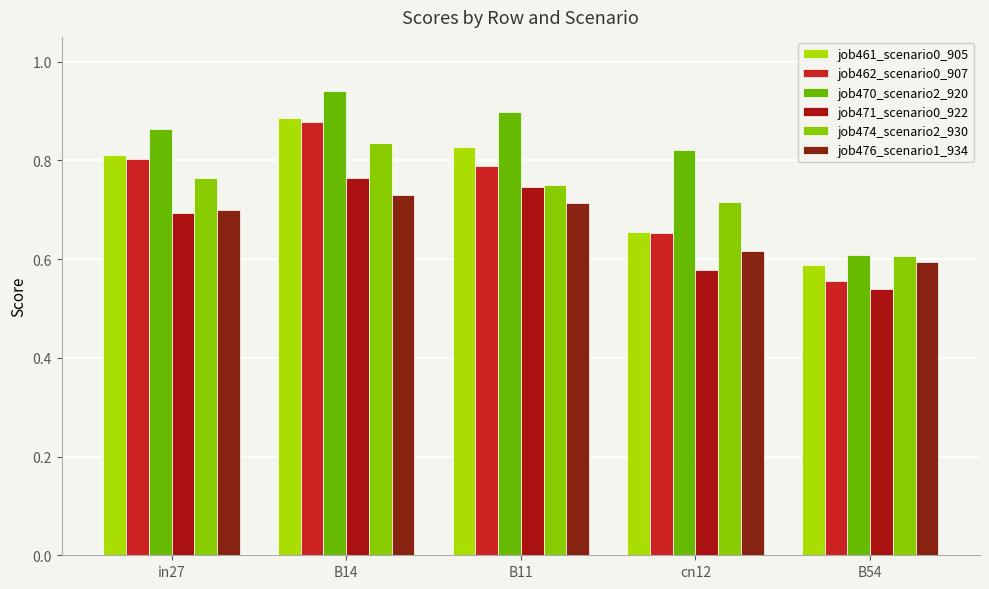

What is the total value across all series at in27?

4.6